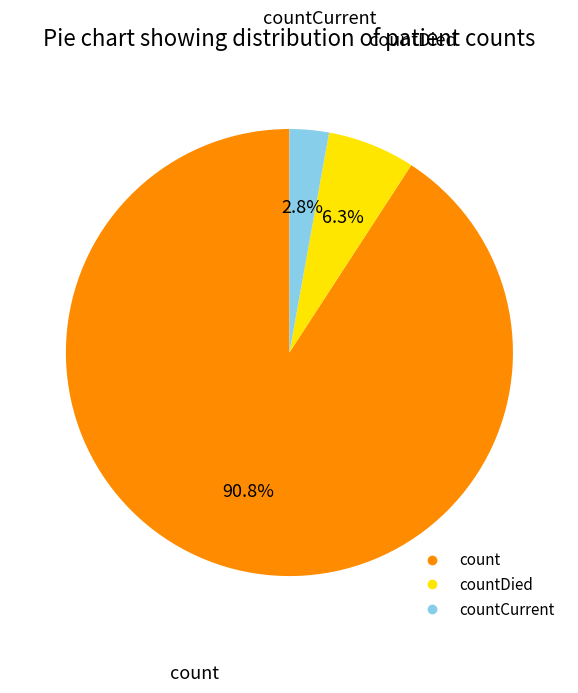

Is there any slice that represents more than half of the pie?

Yes